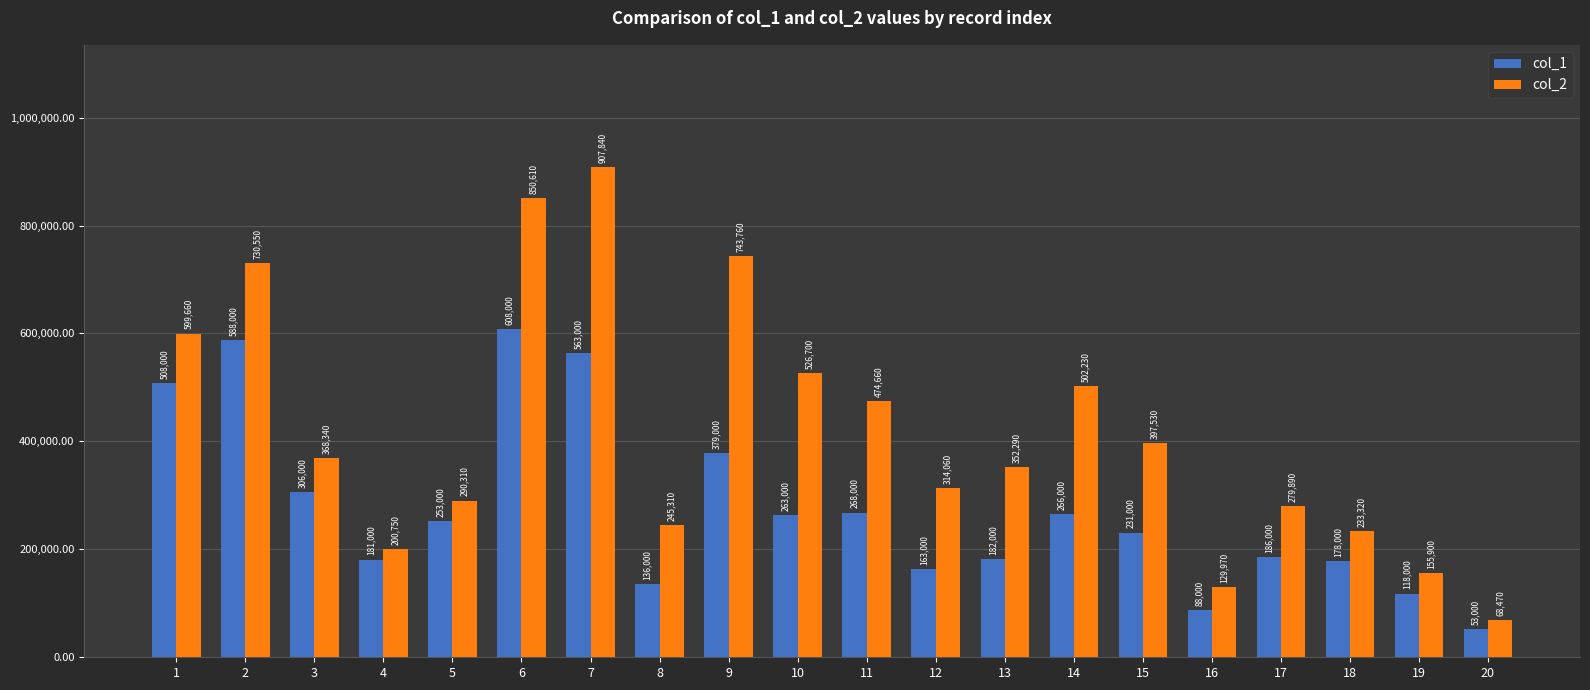

Rank the series at 13 from highest to lowest value.

col_2, col_1